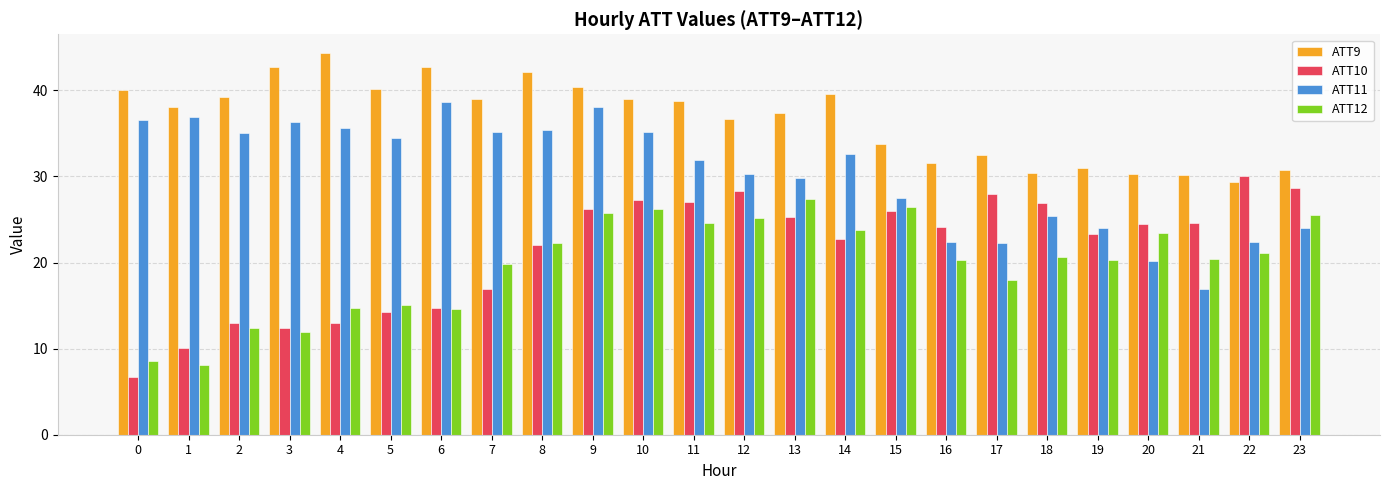

Rank the series by their maximum value, from highest to lowest.

ATT9, ATT11, ATT10, ATT12